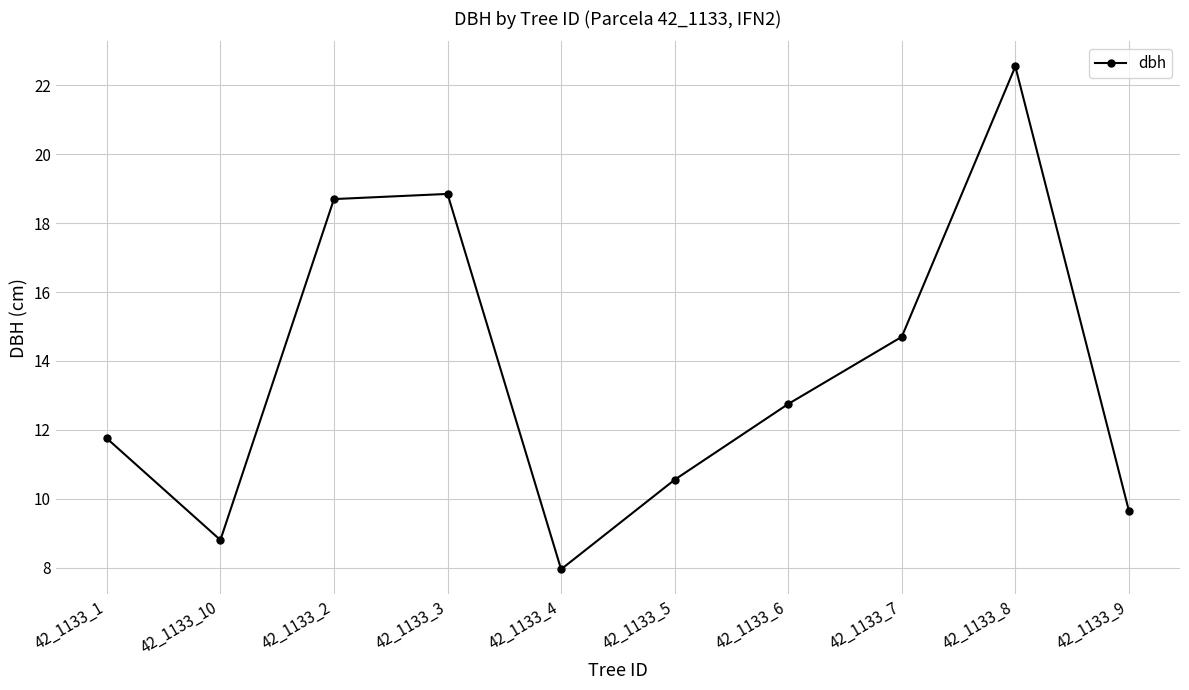

What is the maximum value shown in the chart?

22.6